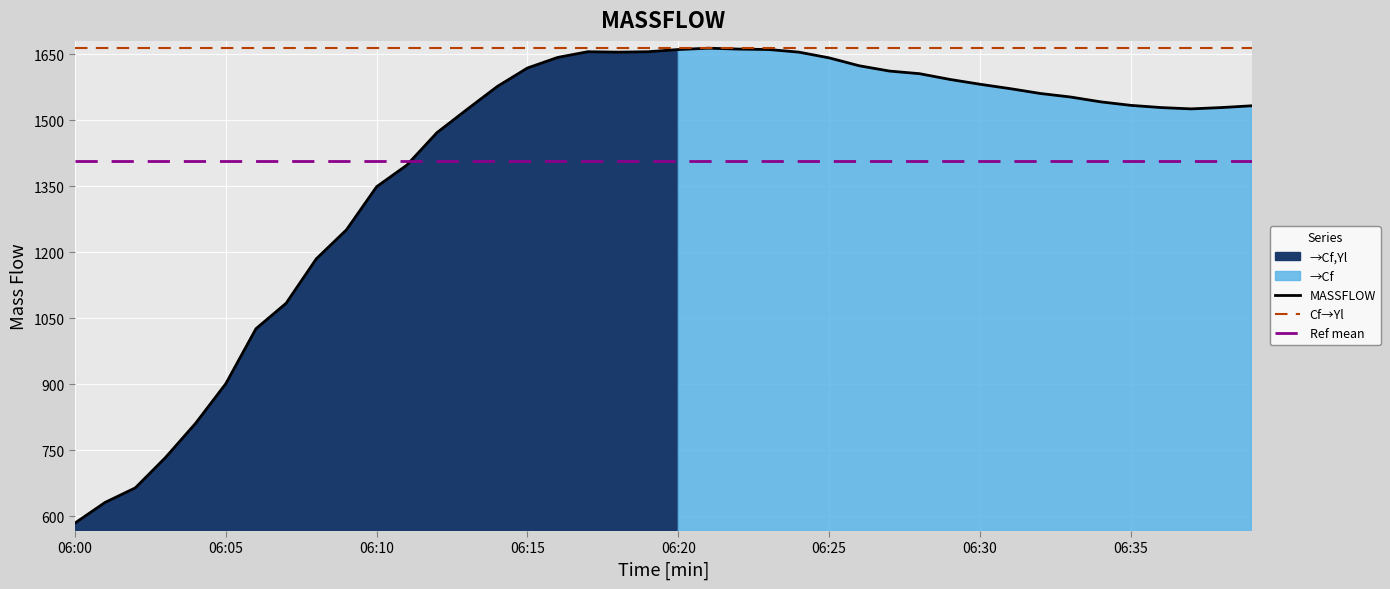

What is the minimum value for MASSFLOW?

584